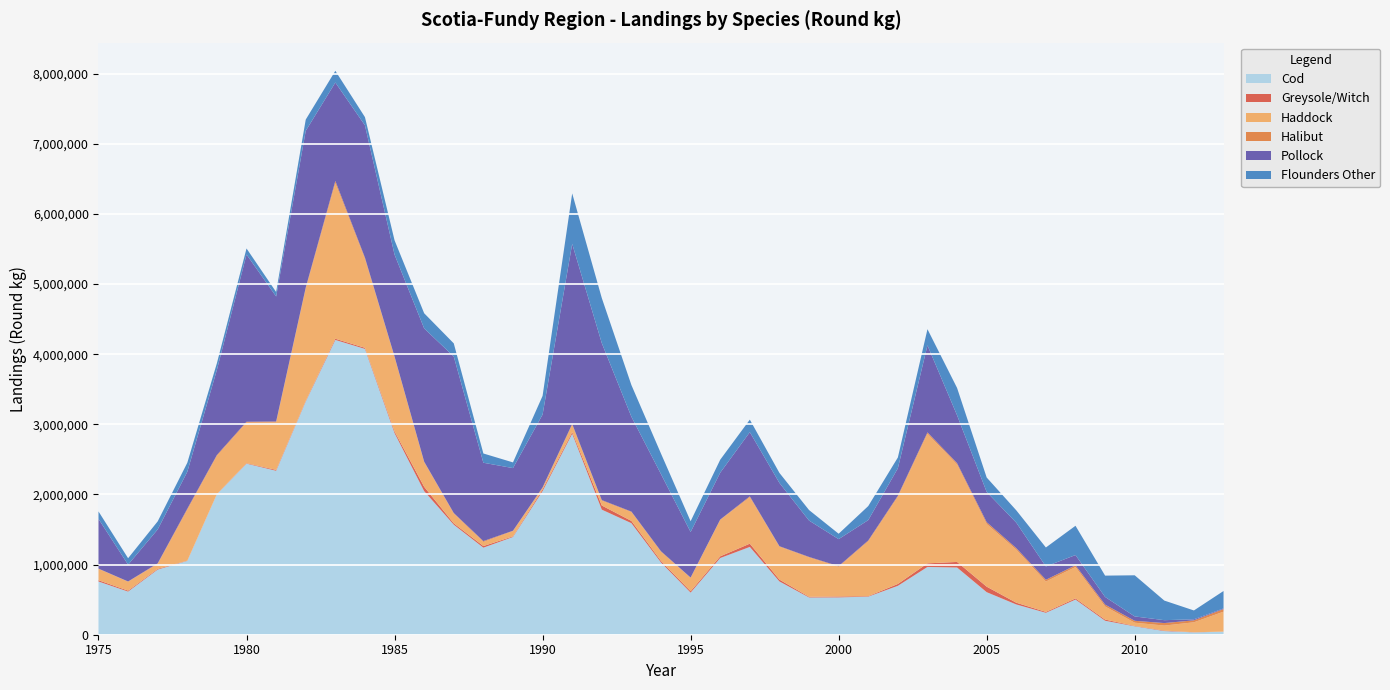

Reading left to right, what are all the values shown in this chart?

Cod: 1975=758902	1976=614980	1977=928918	1978=1052927	1979=2003250	1980=2438966	1981=2337469	1982=3325253	1983=4202596	1984=4074769	1985=2874373	1986=2046851	1987=1568616	1988=1241423	1989=1393301	1990=2048104	1991=2865041	1992=1783185	1993=1590400	1994=1029610	1995=600551	1996=1093498	1997=1251831	1998=759722	1999=531201	2000=532157	2001=542951	2002=697161	2003=966268	2004=958224	2005=606714	2006=431512	2007=312688	2008=501289	2009=199339	2010=119886	2011=52218	2012=33522	2013=43426
Greysole/Witch: 1975=18246	1976=13248	1977=9734	1978=3595	1979=3168	1980=6019	1981=12136	1982=10001	1983=17184	1984=15535	1985=23866	1986=62137	1987=19602	1988=22791	1989=8819	1990=23710	1991=23458	1992=59150	1993=31985	1994=21716	1995=19851	1996=24254	1997=46414	1998=26369	1999=9759	2000=12979	2001=6649	2002=26587	2003=51131	2004=79509	2005=78536	2006=24787	2007=12688	2008=16214	2009=16662	2010=5609	2011=6656	2012=2056	2013=1006
Haddock: 1975=161248	1976=127348	1977=70304	1978=723395	1979=543011	1980=578151	1981=676007	1982=1597947	1983=2217718	1984=1267415	1985=1061317	1986=349859	1987=137411	1988=57870	1989=75047	1990=20644	1991=103348	1992=67927	1993=125389	1994=128005	1995=192117	1996=519262	1997=660877	1998=468752	1999=560421	2000=423054	2001=781793	2002=1242321	2003=1847870	2004=1388880	2005=893294	2006=757150	2007=432396	2008=447464	2009=186691	2010=45959	2011=71523	2012=141646	2013=284100
Halibut: 1975=4152	1976=3557	1977=8844	1978=16969	1979=13583	1980=12831	1981=14154	1982=16782	1983=31983	1984=18305	1985=6211	1986=8757	1987=9731	1988=12906	1989=5547	1990=7773	1991=12981	1992=9228	1993=7914	1994=10730	1995=2220	1996=5012	1997=13765	1998=7244	1999=7871	2000=9640	2001=12466	2002=15432	2003=19379	2004=19752	2005=25811	2006=21065	2007=25615	2008=24466	2009=26632	2010=27025	2011=35703	2012=27946	2013=37310
Pollock: 1975=708463	1976=239642	1977=483503	1978=526123	1979=1214165	1980=2384395	1981=1782812	1982=2233641	1983=1403332	1984=1886552	1985=1453285	1986=1899292	1987=2231057	1988=1116927	1989=892843	1990=1038550	1991=2567632	1992=2237808	1993=1351803	1994=1099376	1995=649739	1996=668106	1997=915028	1998=901777	1999=518569	2000=384849	2001=290202	2002=391230	2003=1241043	2004=682396	2005=431007	2006=363362	2007=189943	2008=146505	2009=109482	2010=62427	2011=41399	2012=14786	2013=9442
Flounders Other: 1975=106621	1976=91929	1977=115007	1978=129325	1979=95161	1980=86393	1981=63529	1982=160727	1983=166744	1984=116723	1985=203906	1986=216248	1987=187313	1988=131953	1989=81245	1990=266076	1991=719426	1992=642661	1993=452103	1994=292382	1995=153517	1996=184795	1997=178600	1998=143005	1999=149754	2000=77015	2001=200234	2002=154214	2003=230435	2004=389826	2005=206168	2006=175713	2007=270534	2008=417257	2009=303769	2010=586353	2011=279343	2012=126034	2013=247891